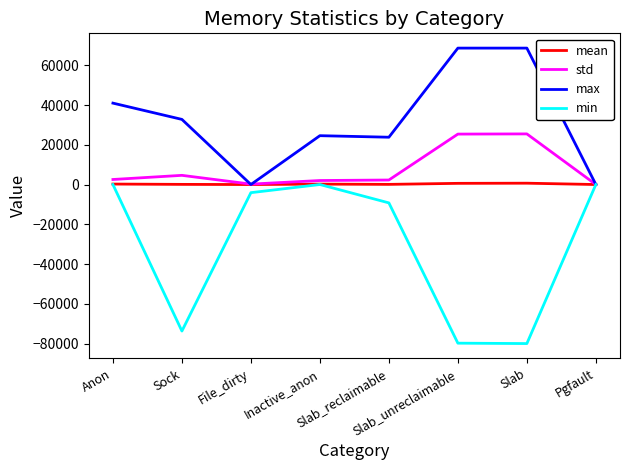

Is the value of max at Anon greater than the value of mean at Slab_reclaimable?

Yes